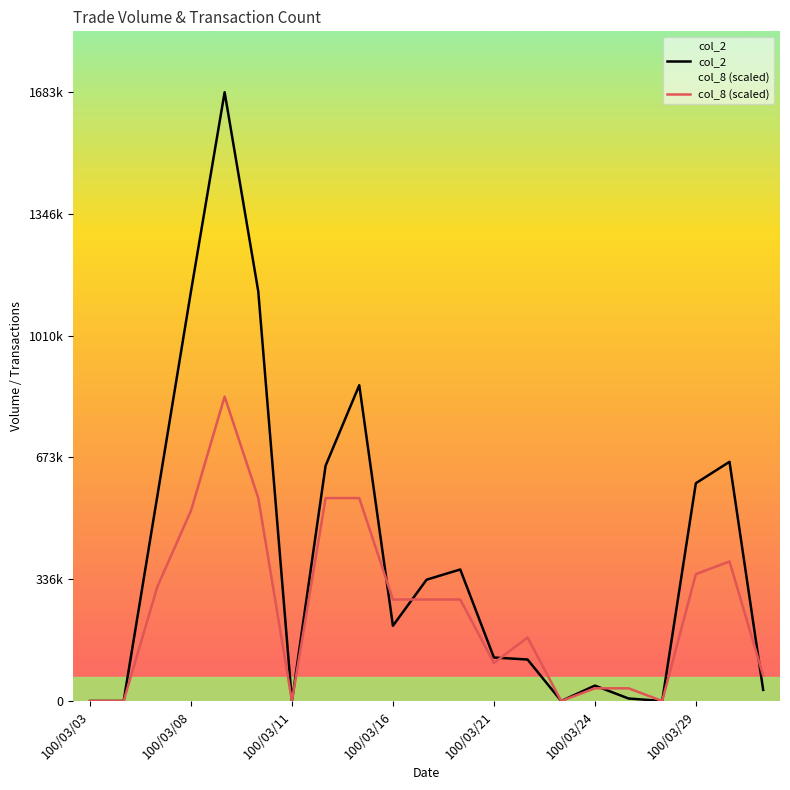

After their last crossing, which series has the higher values: col_2 or col_8 (scaled)?

col_8 (scaled)